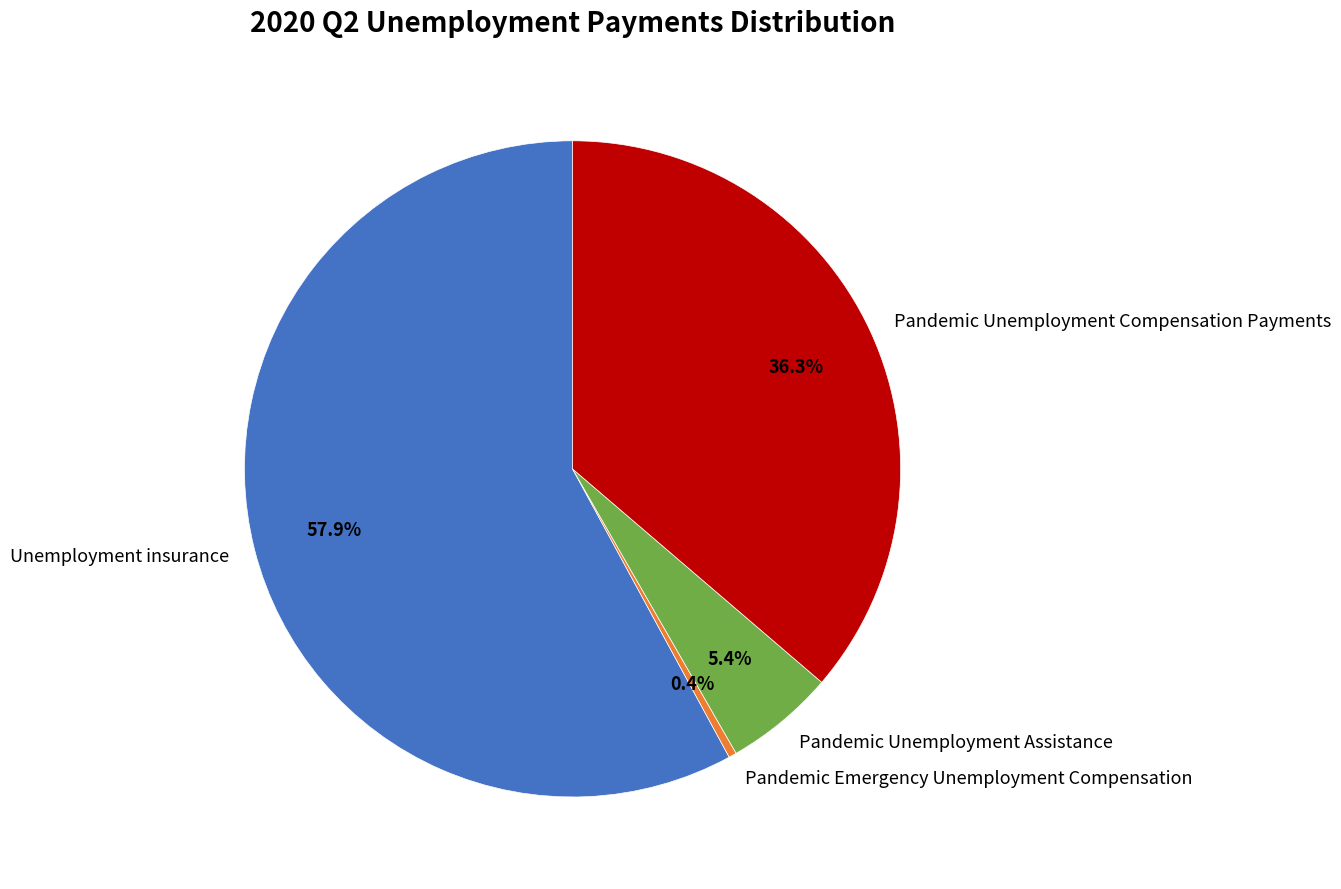

Which slice is the largest?

Unemployment insurance